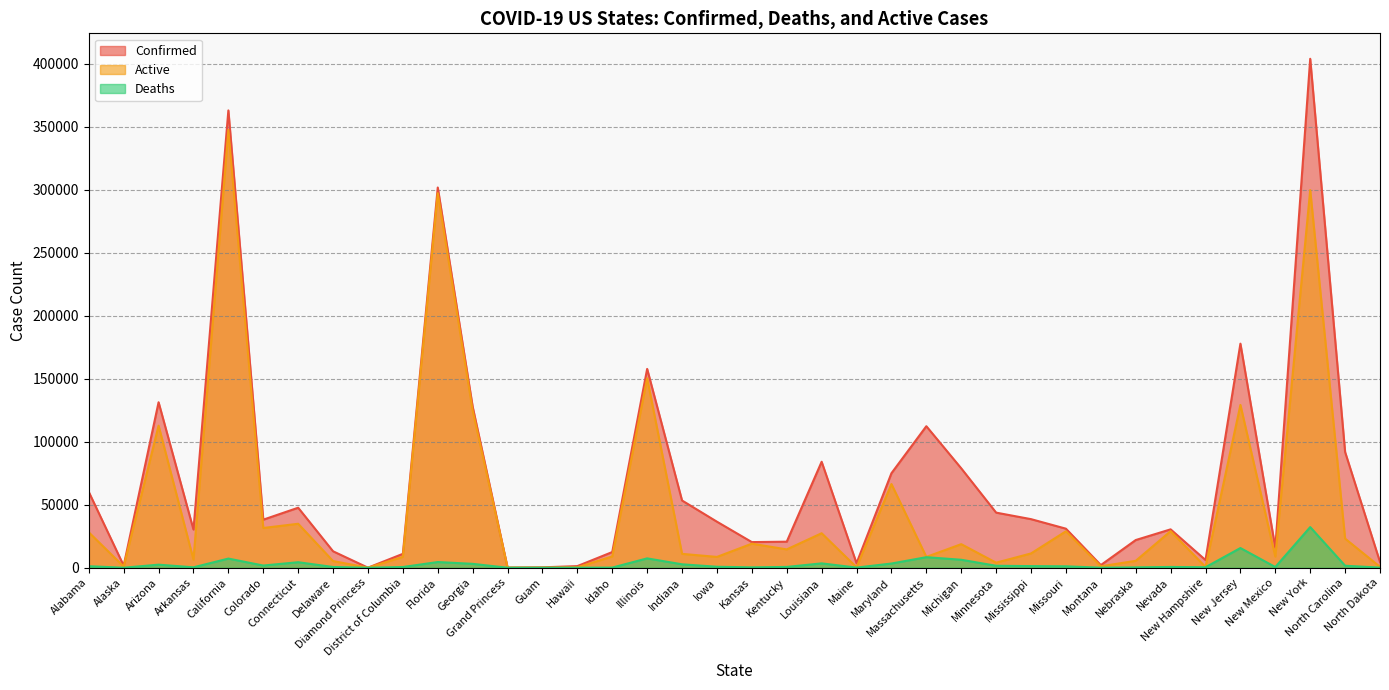

At which label does Confirmed reach its peak?

New York